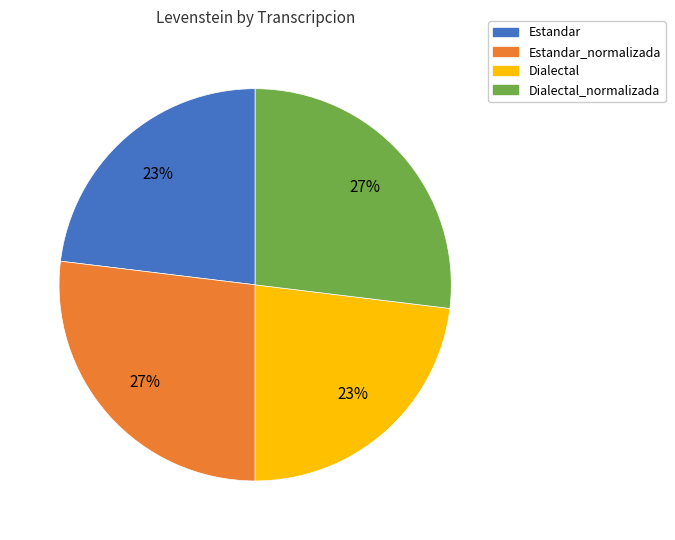

How many slices are in this pie chart?

4